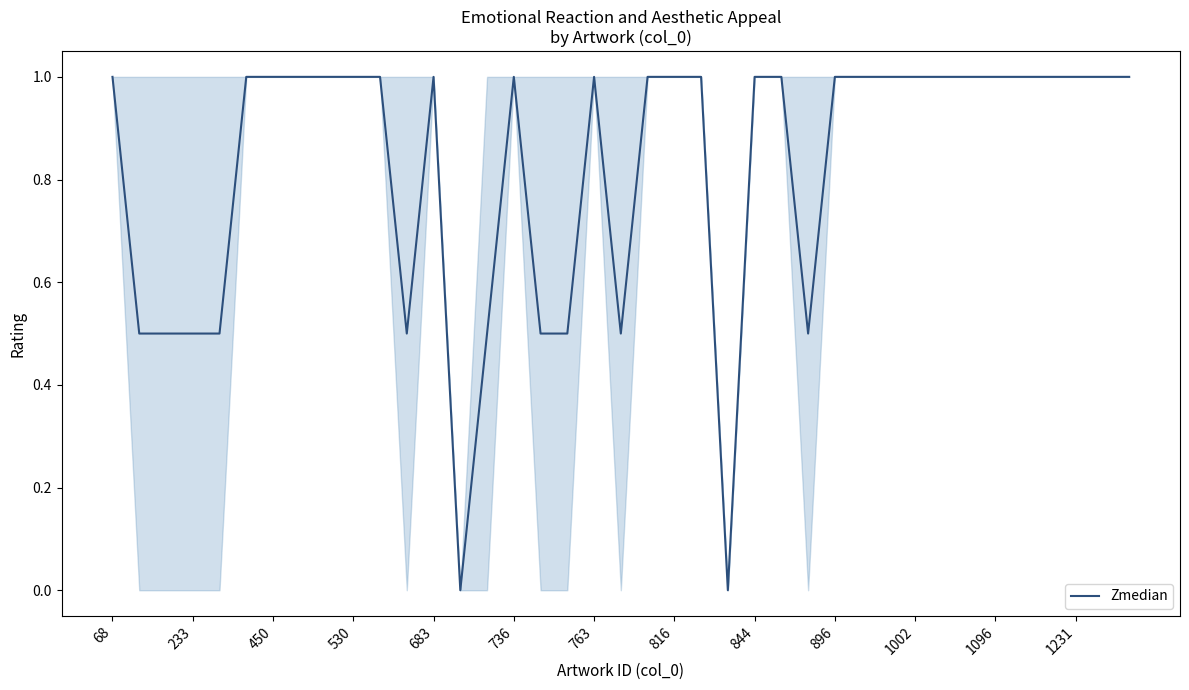

What is the maximum value shown in the chart?

1.0